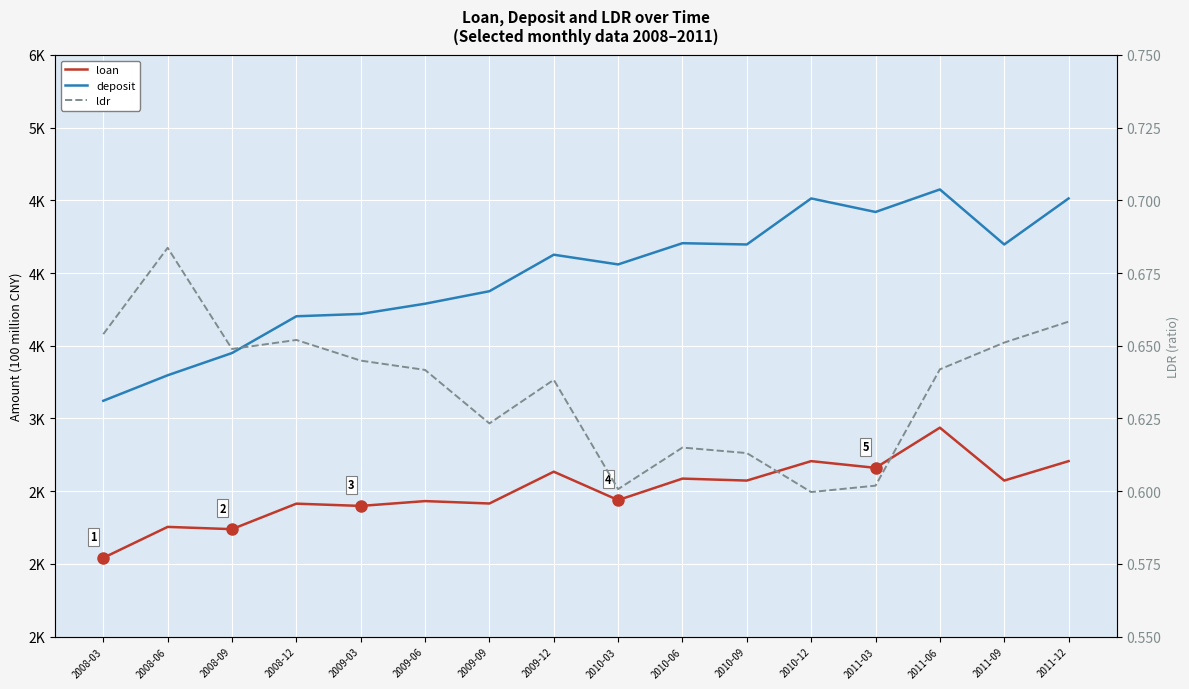

What position from the left is 2011-06?

14